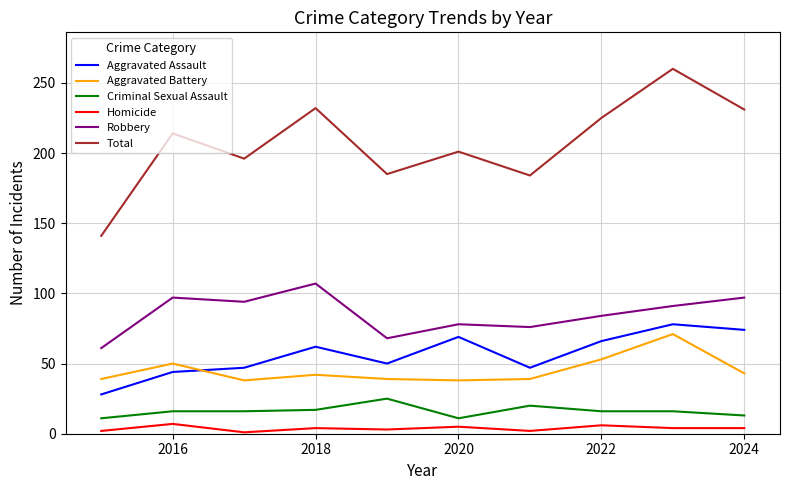

Is this an area chart (filled region under the line)?

No